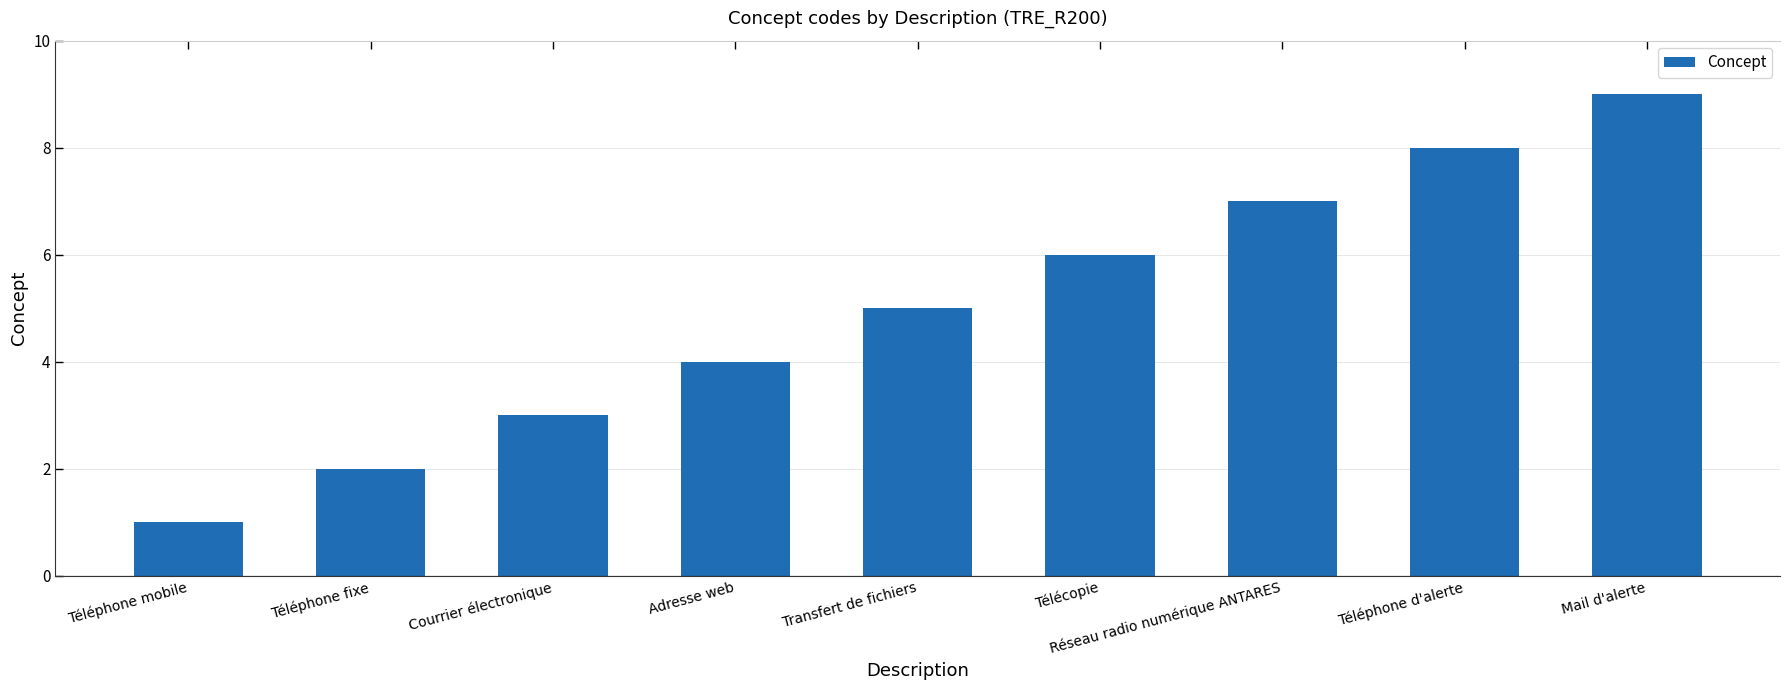

Approximately how many times larger is the value at Téléphone fixe compared to Téléphone mobile?

2.0